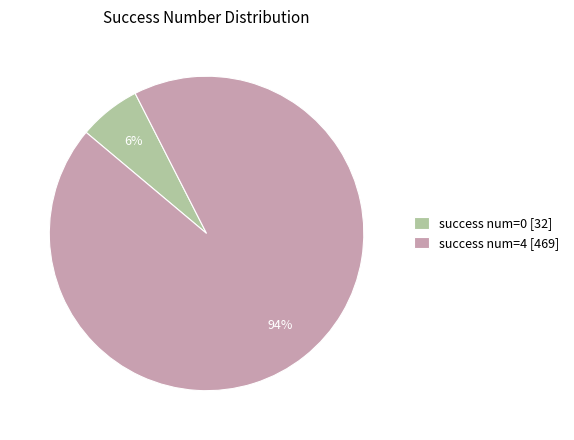

Rank the categories by value from highest to lowest.

success num=4 [469], success num=0 [32]